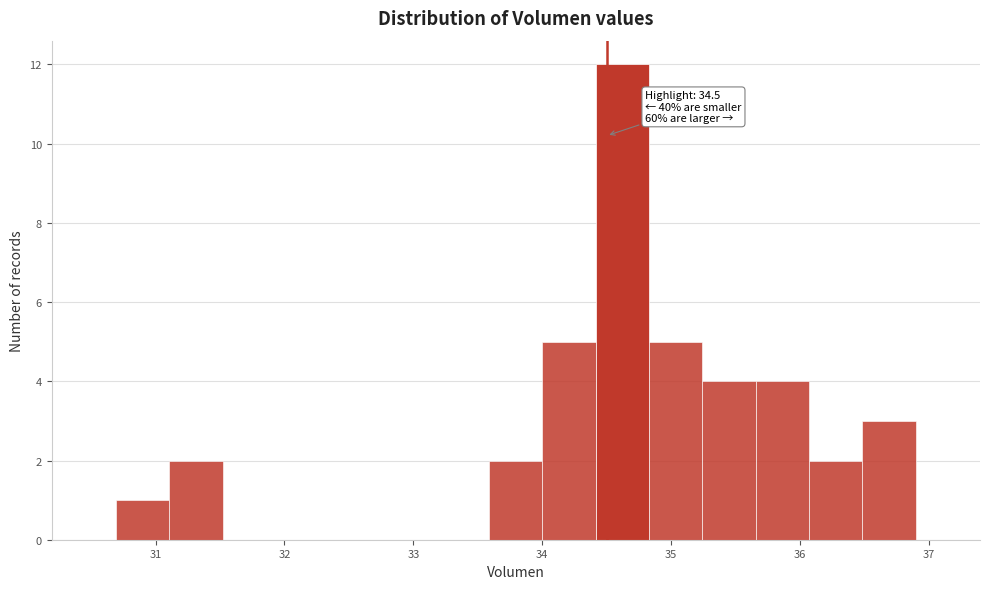

Which range on the x-axis has the tallest bar?

34.4 to 34.8